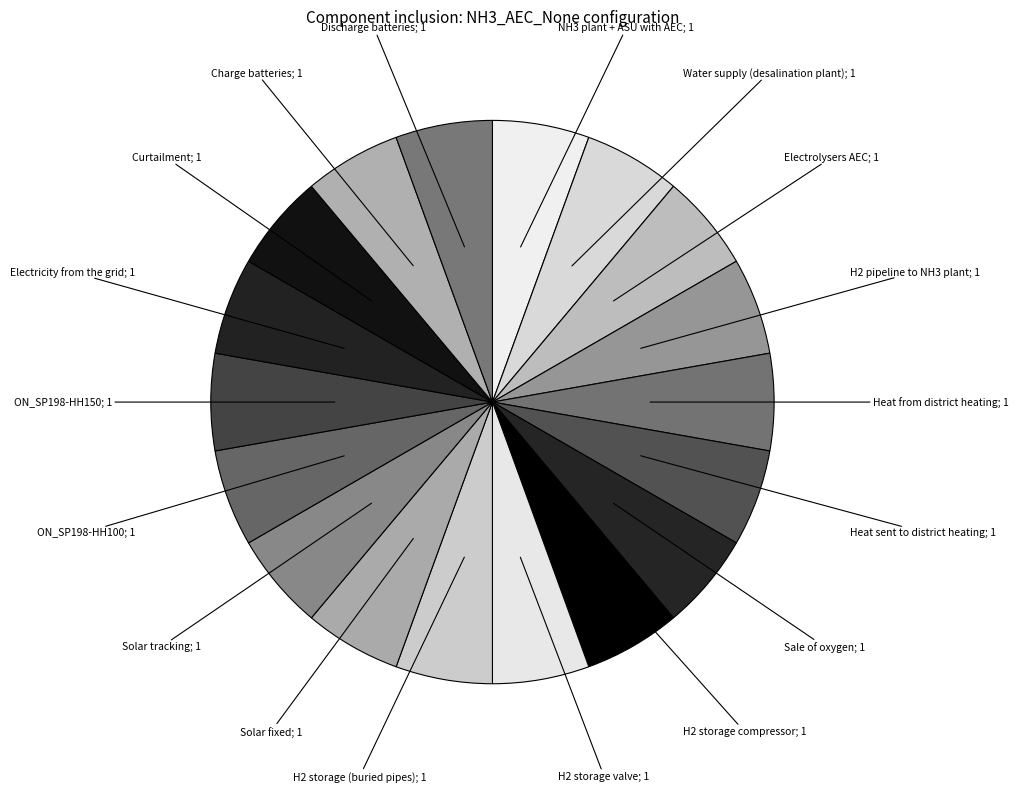

How many segments does this pie chart have?

18